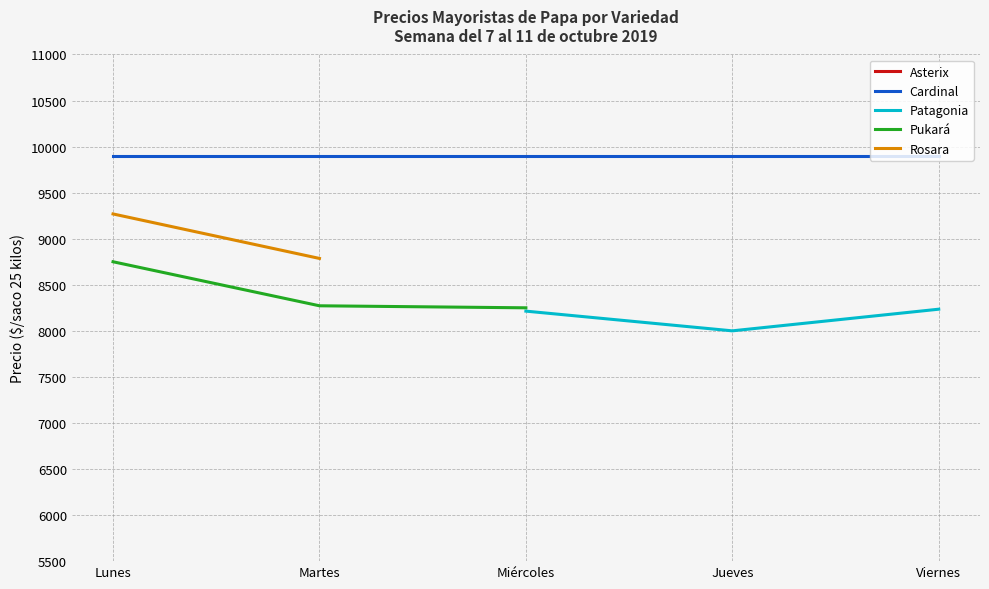

Count the number of categories in the chart.

5